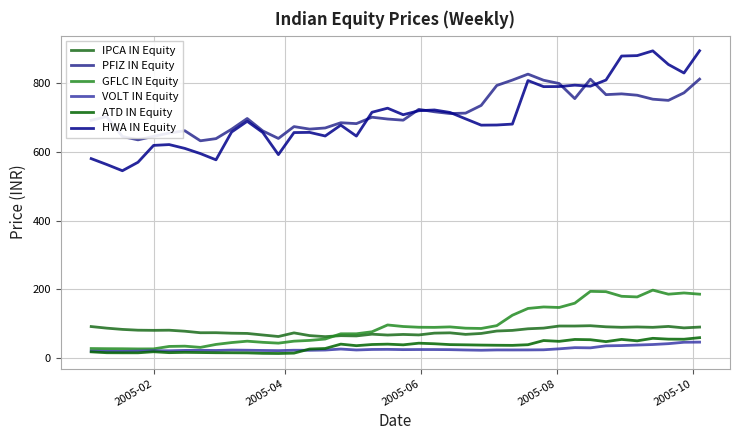

How many distinct data groups are displayed?

6